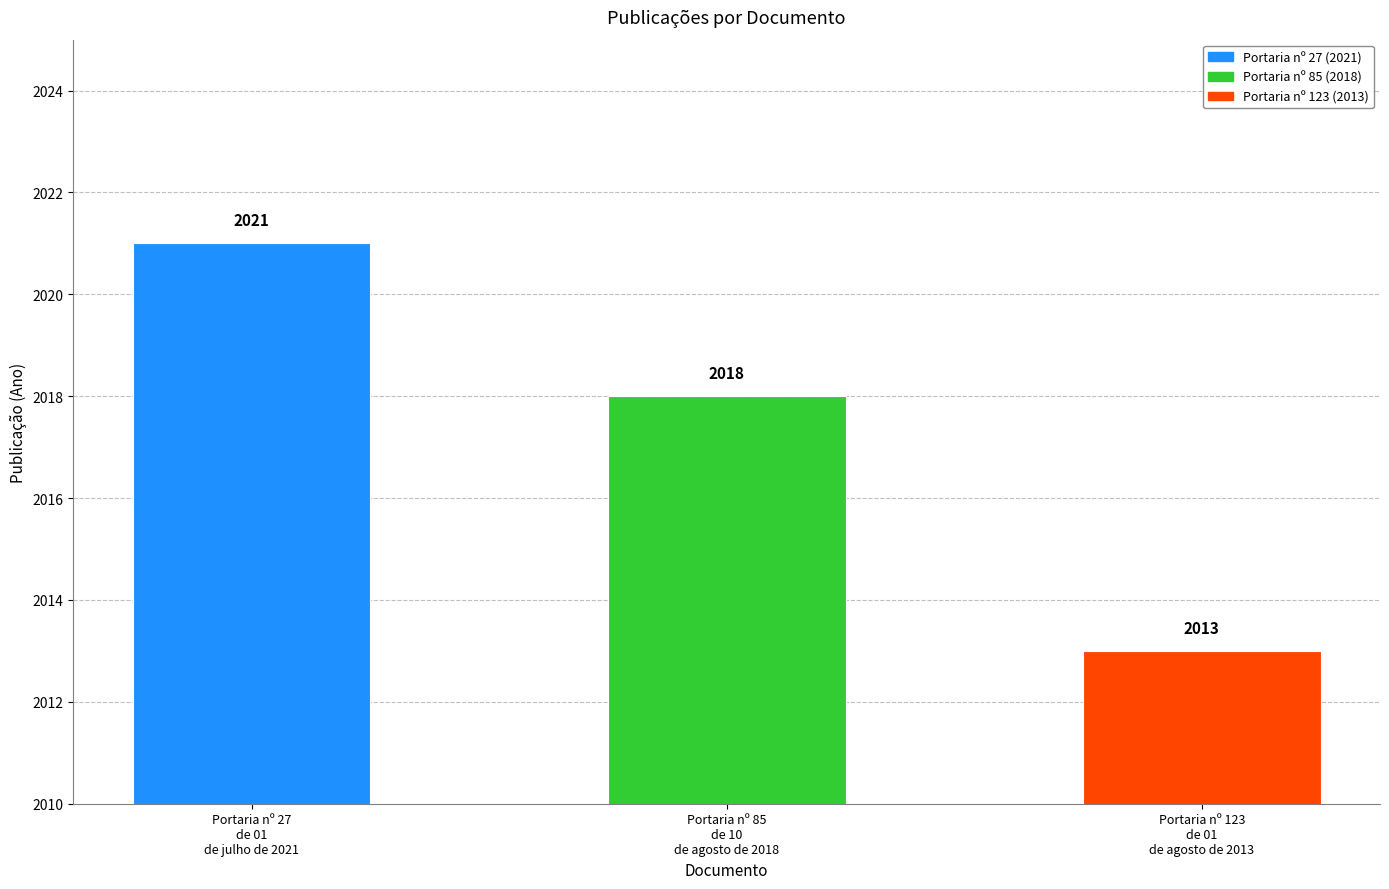

What is the maximum value shown in the chart?

2021